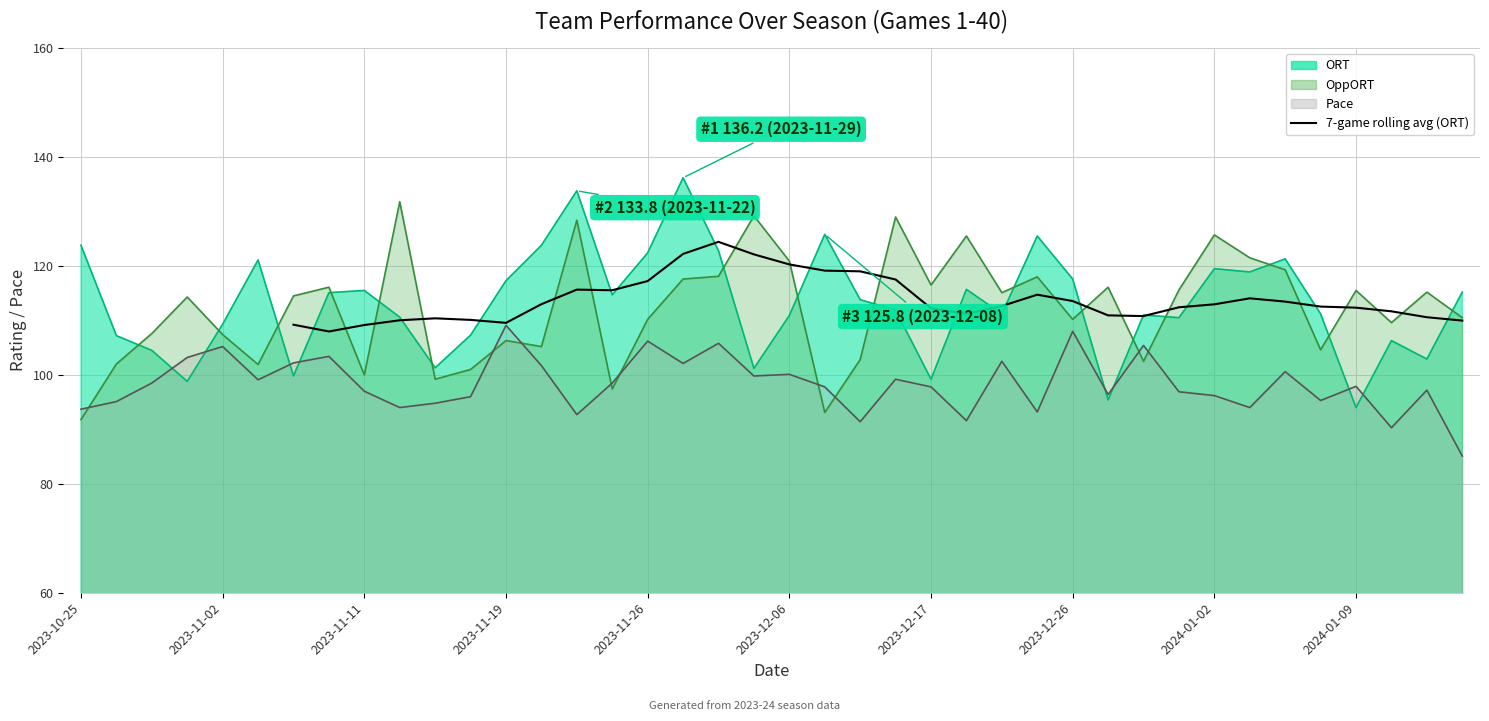

What is the change in value from 2024-01-09 to 35?

+2.5